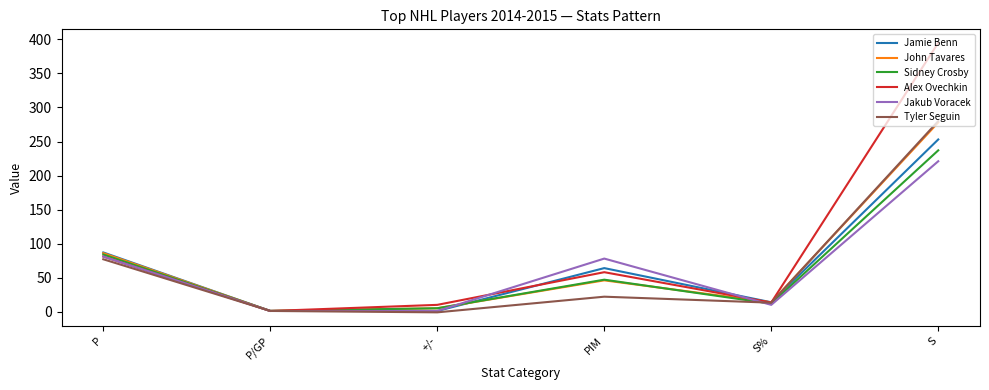

The value of Jakub Voracek at PIM is 78.0. True or false?

True